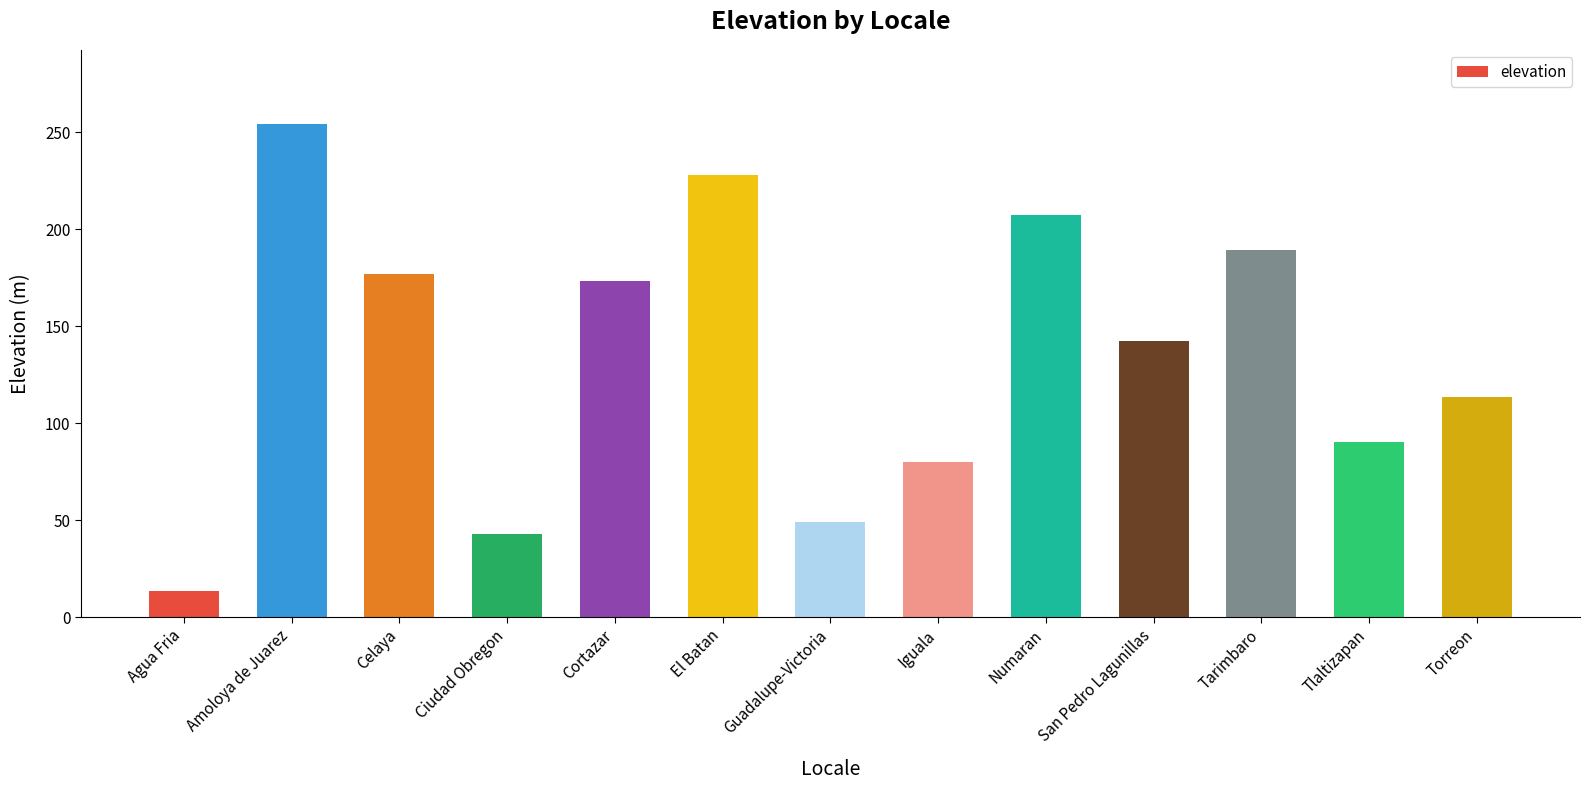

True or false: the data shows 203.5 at Torreon.

False